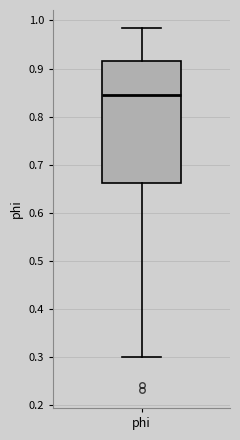

Read this box plot against the y-axis: the position of the median line, the range covered by the box, and the ends of both whiskers. The values are not printed on the chart, so give them approximately, as read against the axis.

median 0.84, box 0.66 to 0.92, whiskers 0.30 to 0.98